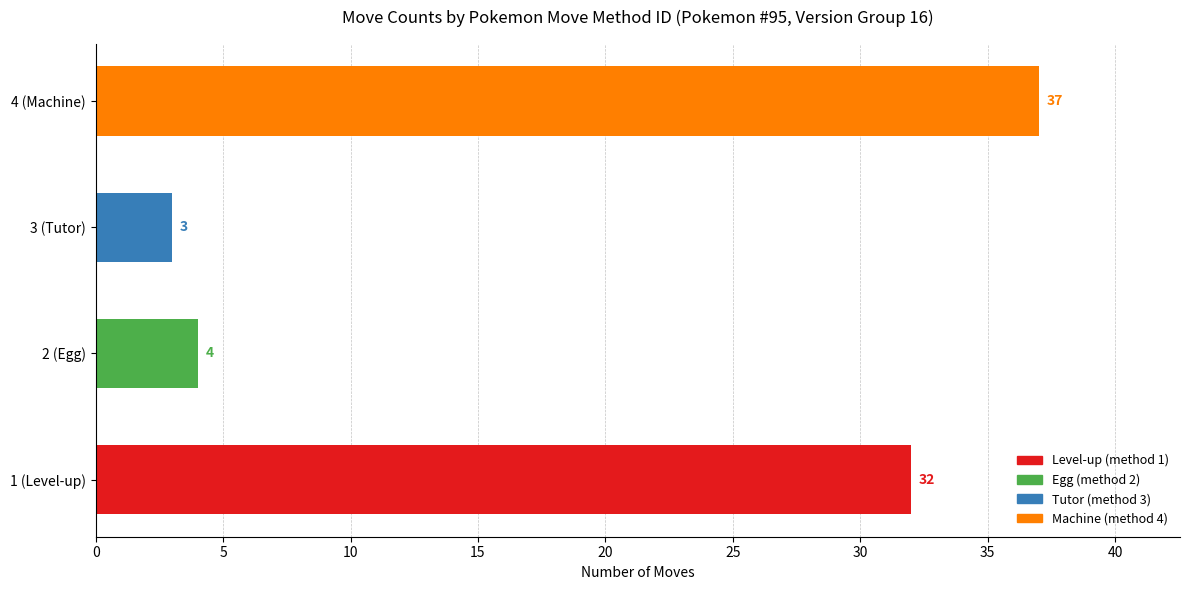

What is the minimum value shown in the chart?

3